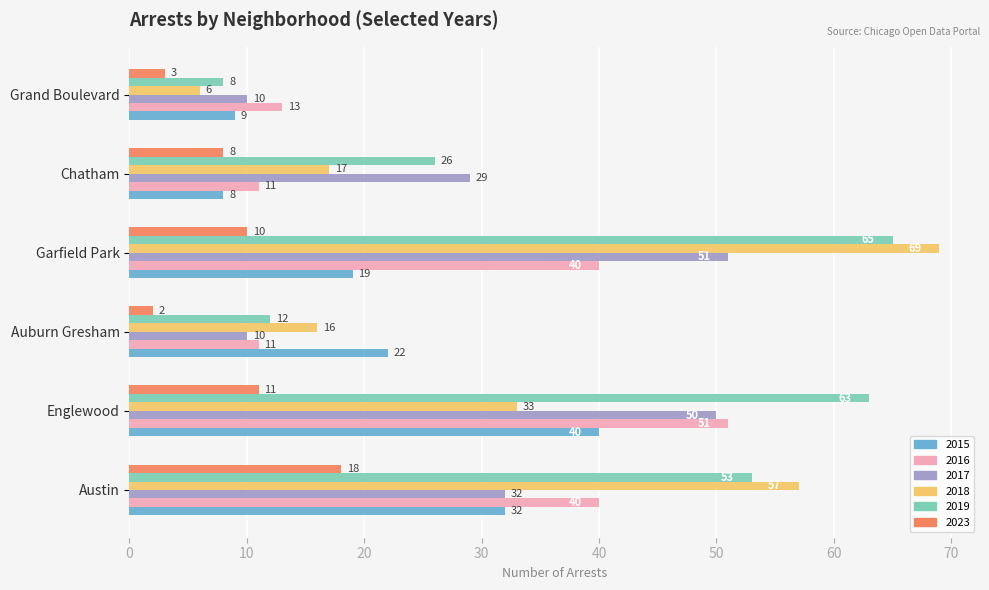

At how many categories does at least one series exceed 46?

3